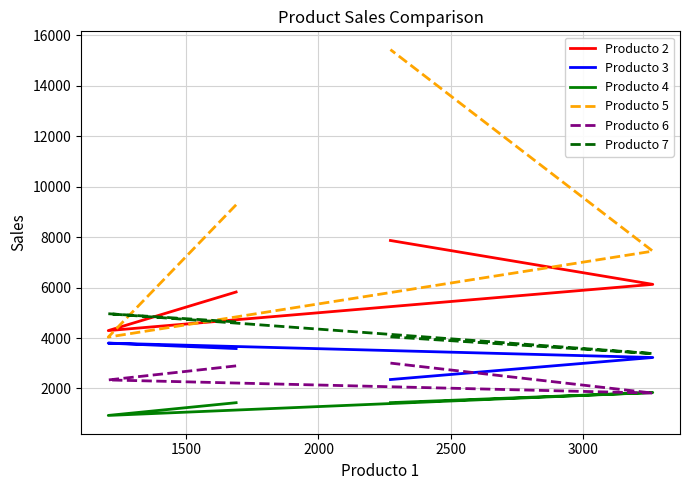

The Producto 7 series shows 2937 at 1000. True or false?

False